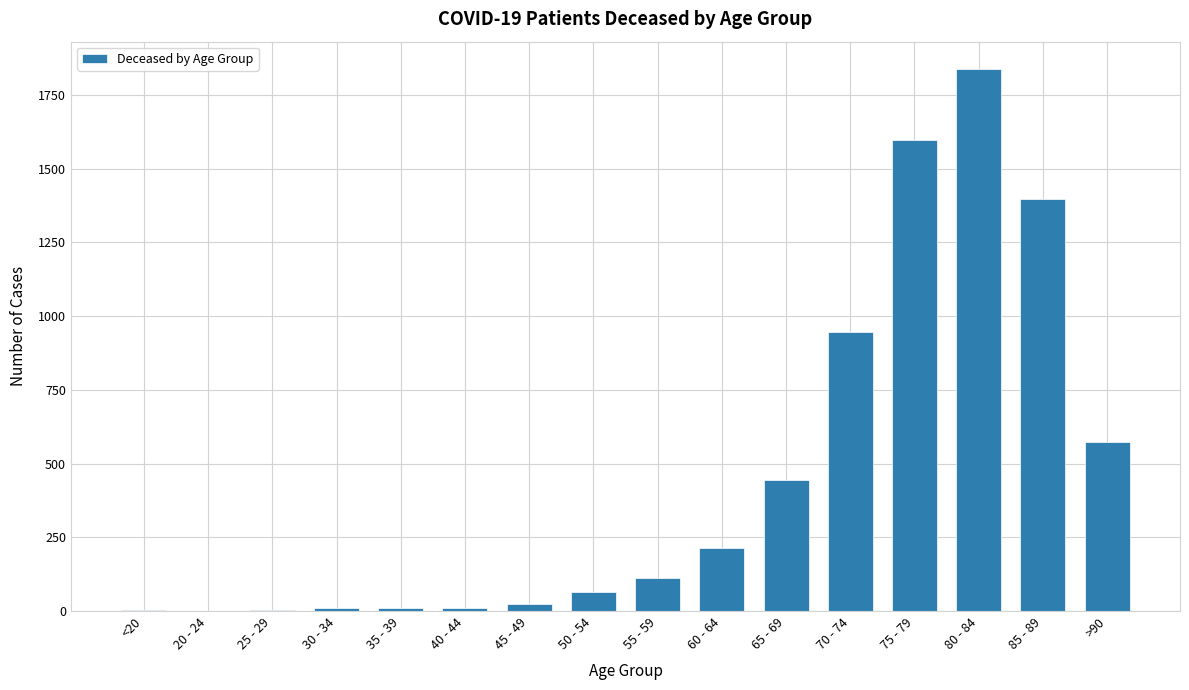

True or false: the data shows 1396 at 85 - 89.

True